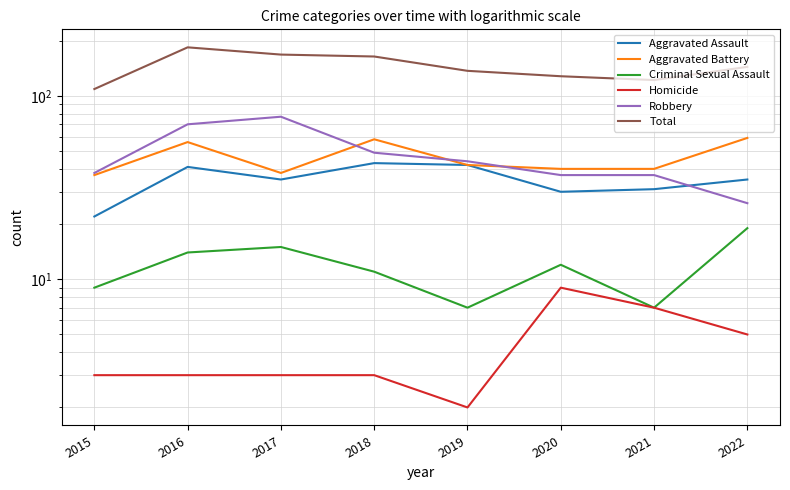

Reading left to right, list all the values displayed in this chart.

Aggravated Assault: 2015=22	2016=41	2017=35	2018=43	2019=42	2020=30	2021=31	2022=35
Aggravated Battery: 2015=37	2016=56	2017=38	2018=58	2019=42	2020=40	2021=40	2022=59
Criminal Sexual Assault: 2015=9	2016=14	2017=15	2018=11	2019=7	2020=12	2021=7	2022=19
Homicide: 2015=3	2016=3	2017=3	2018=3	2019=2	2020=9	2021=7	2022=5
Robbery: 2015=38	2016=70	2017=77	2018=49	2019=44	2020=37	2021=37	2022=26
Total: 2015=109	2016=184	2017=168	2018=164	2019=137	2020=128	2021=122	2022=144